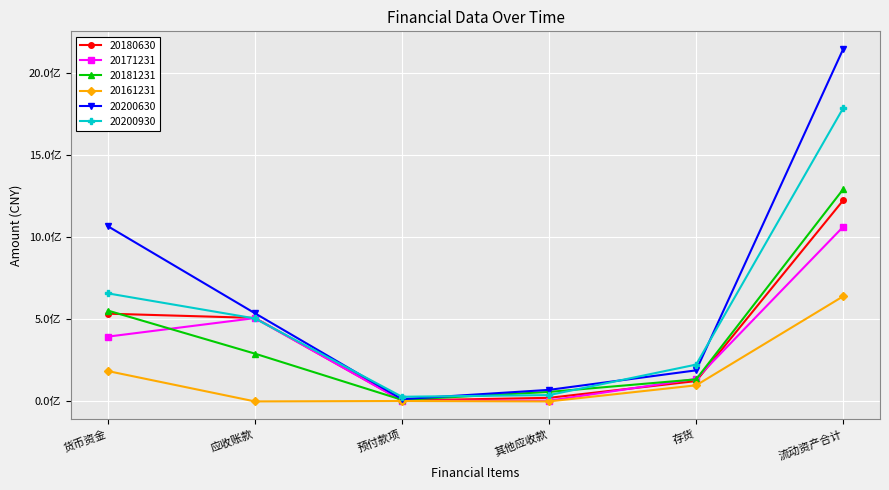

Which series has the largest range (max minus min)?

20200630